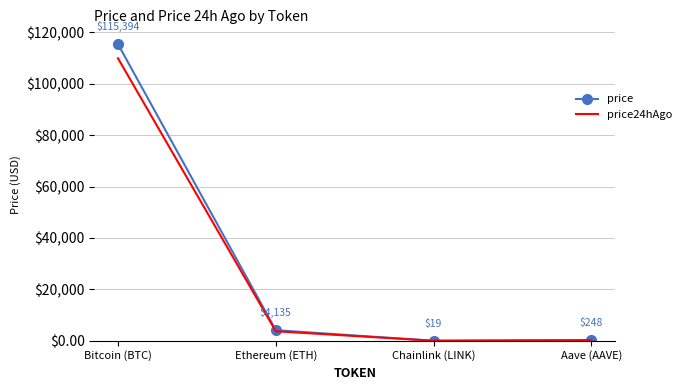

What is the difference between the price24hAgo values at Ethereum (ETH) and Chainlink (LINK)?

3696.6